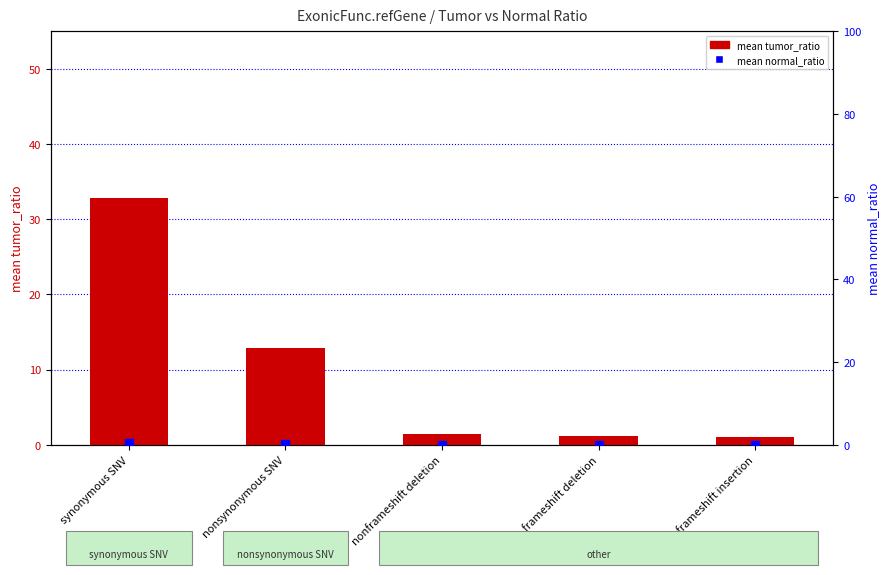

Which series has the largest total across all categories?

mean tumor_ratio